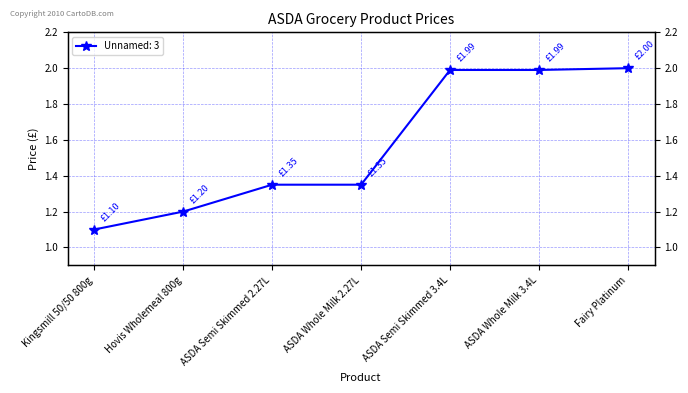

Reading left to right, extract all data points from this chart.

1.1	1.2	1.4	1.4	2.0	2.0	2.0